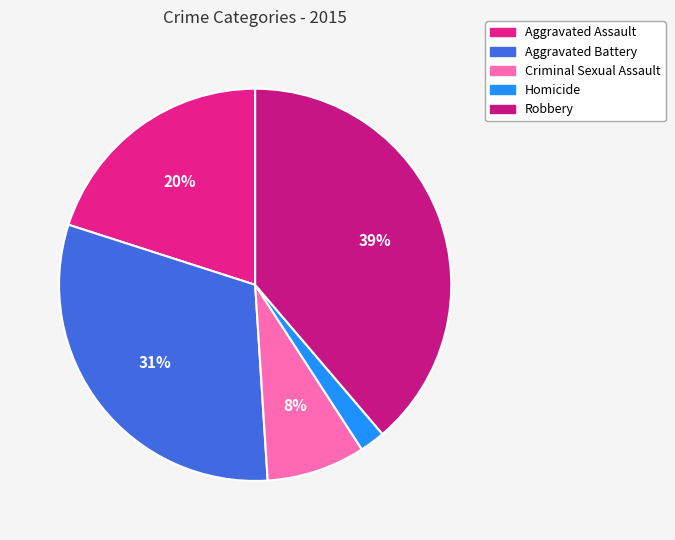

Is there a majority slice in this chart?

No